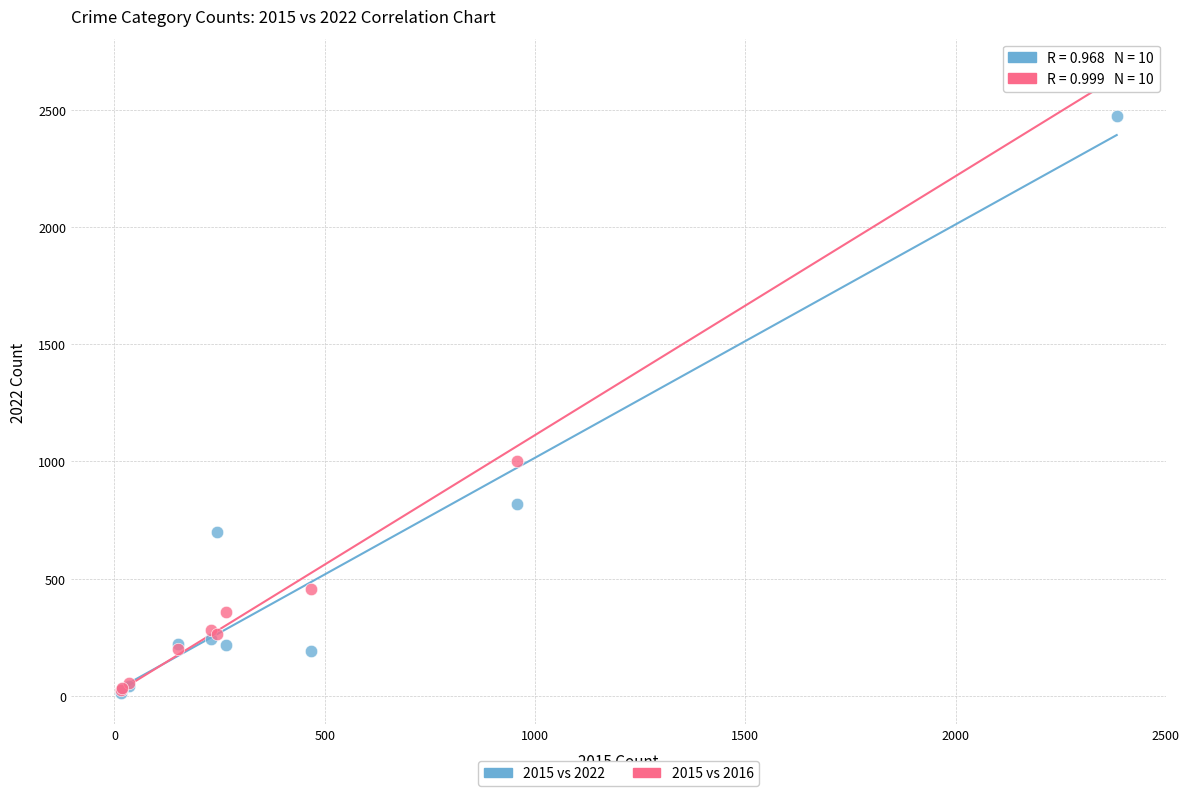

Across all series, what Y value is closest to 1340?

1002